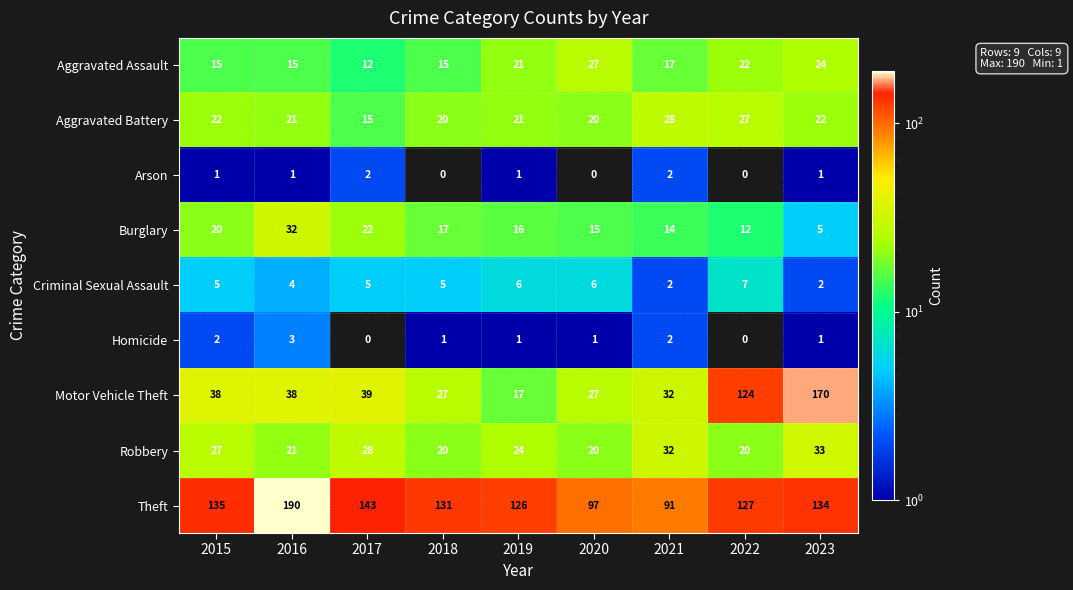

How many categories are shown in the chart?

9